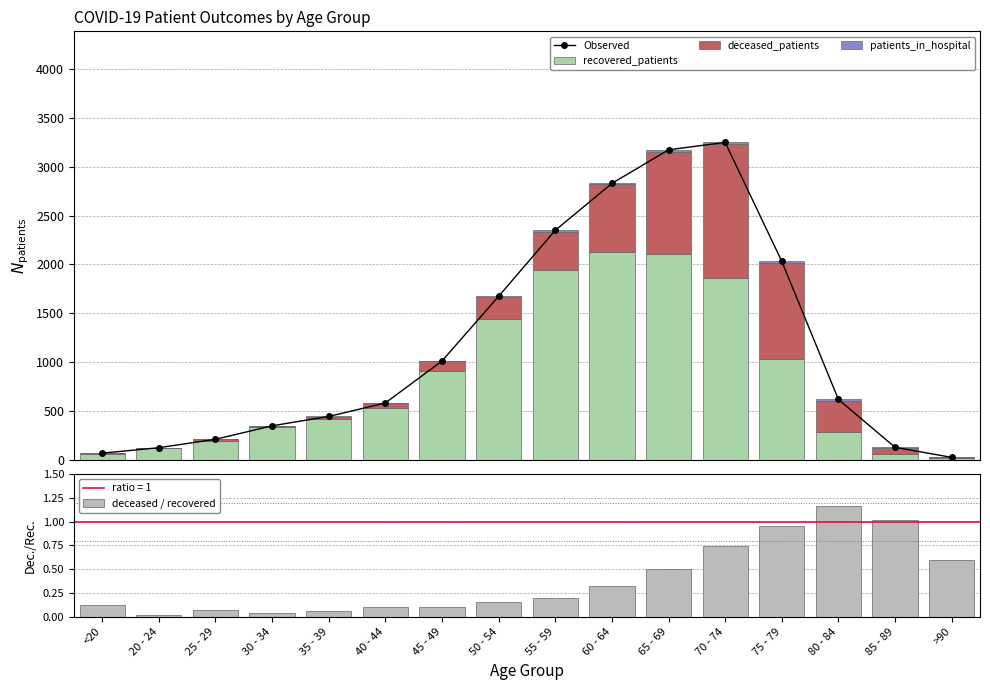

What is the difference between the patients_in_hospital values at 55 - 59 and 30 - 34?

10.0